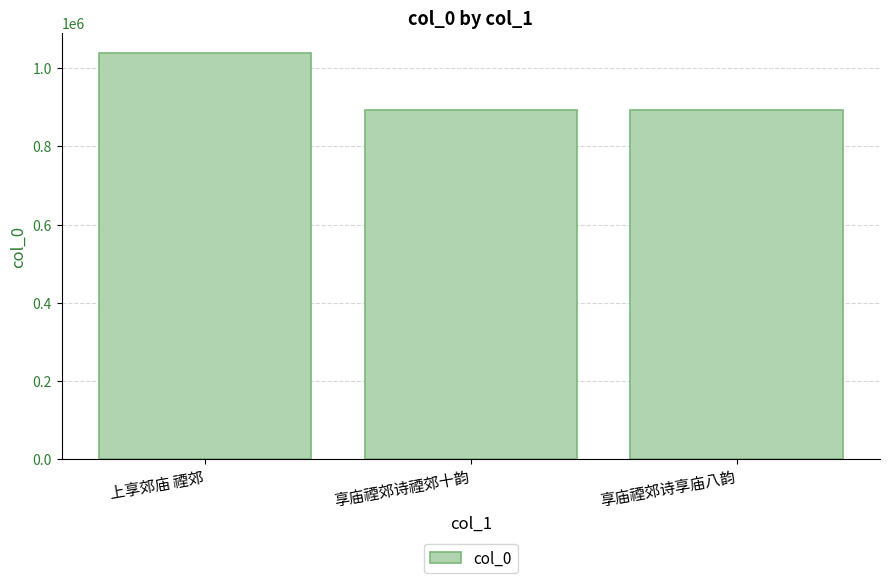

Where does the data first go above 893047?

上享郊庙 禋郊